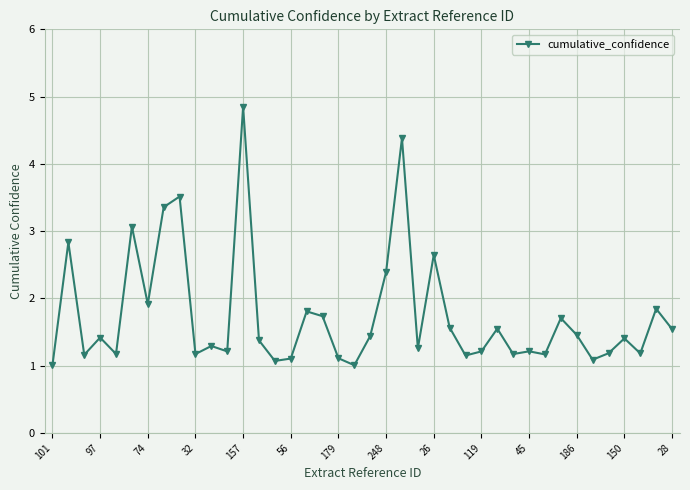

How many series are shown in this chart?

1